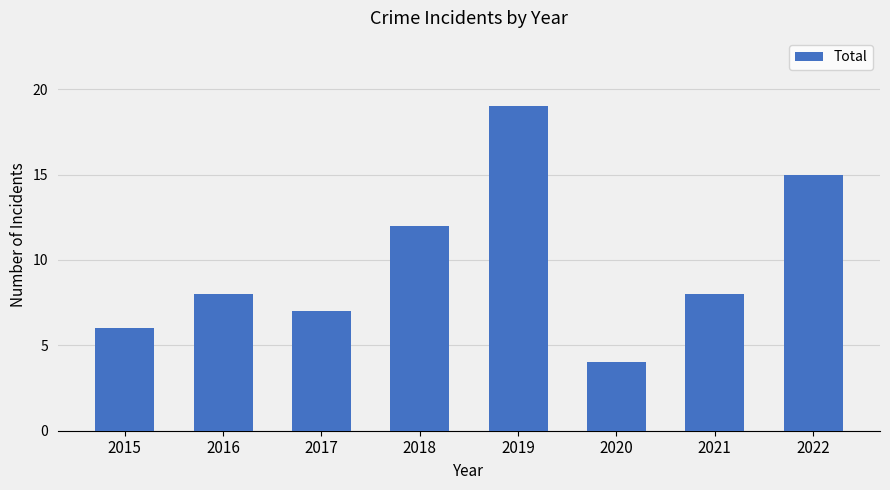

The value at 2022 is 15. True or false?

True